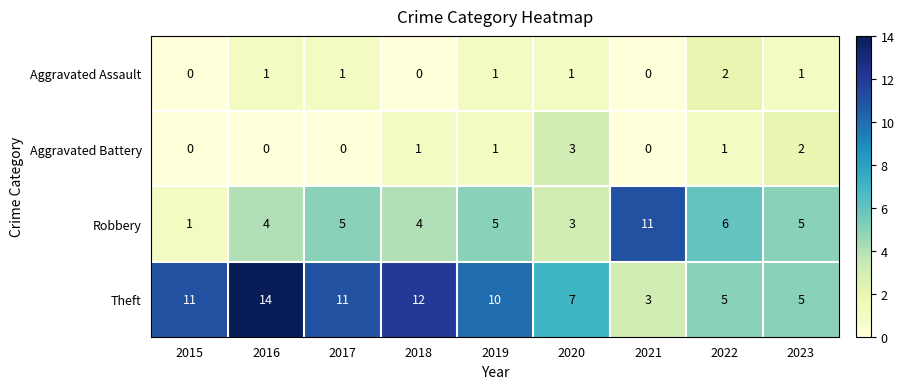

At which category does the chart reach its peak across all series?

2016